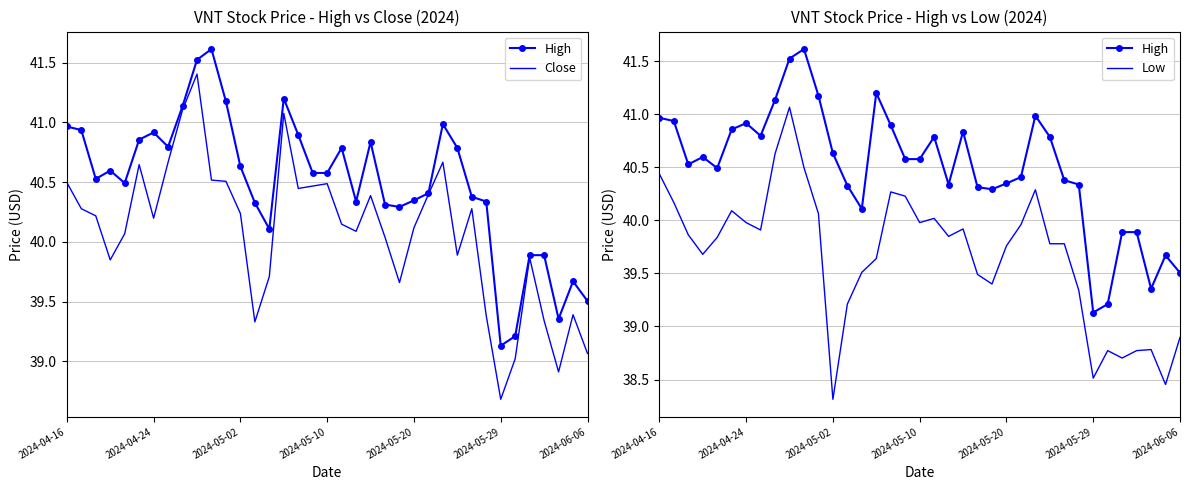

Which series has the largest total across all categories?

High